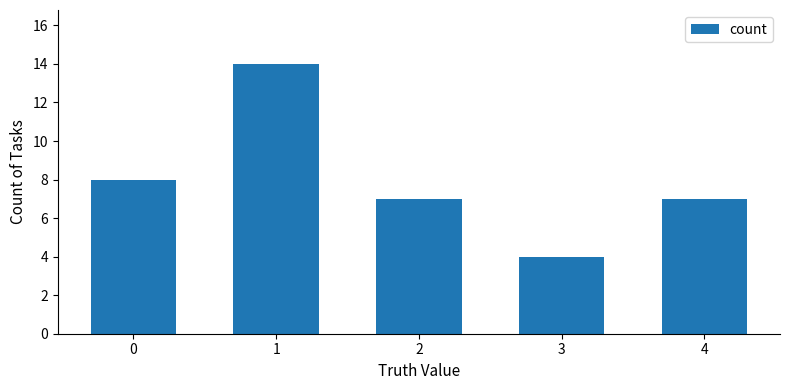

Does the chart contain stacked bars?

No